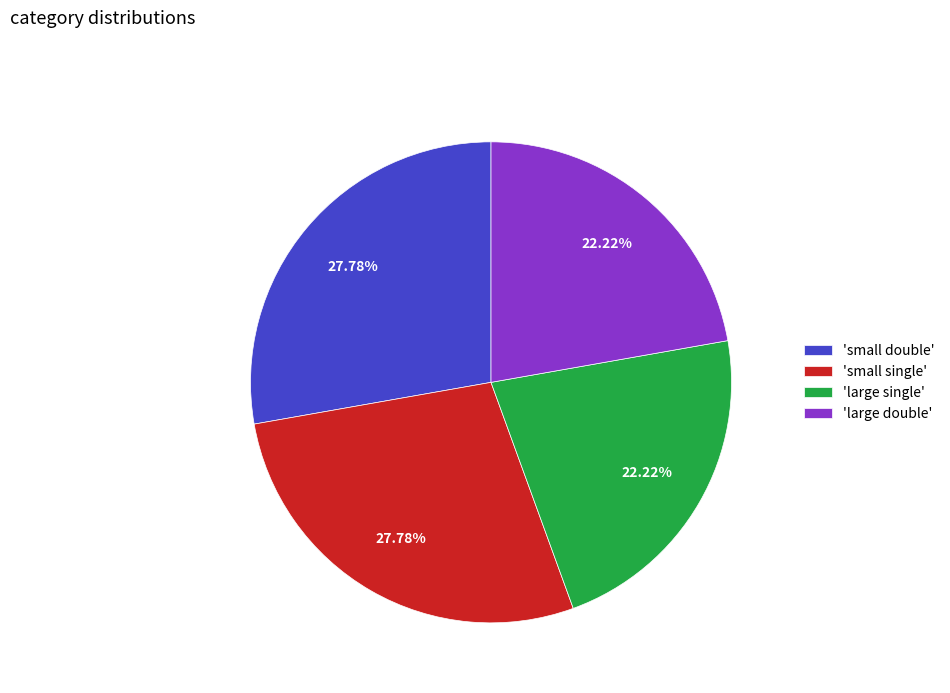

Approximately how many times larger is the value at 'small single' compared to 'small double'?

1.0